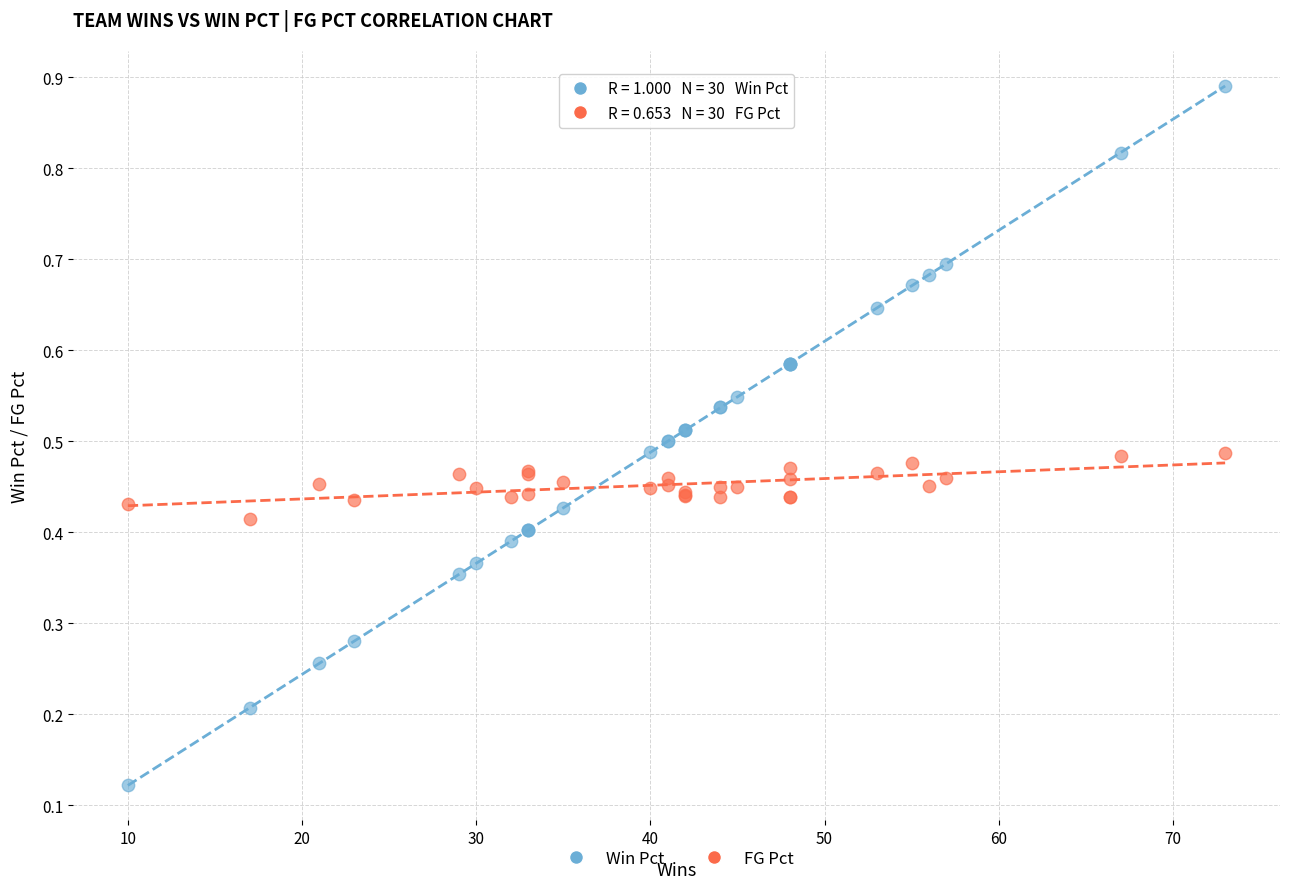

Which series has the widest spread of Y values?

Win Pct